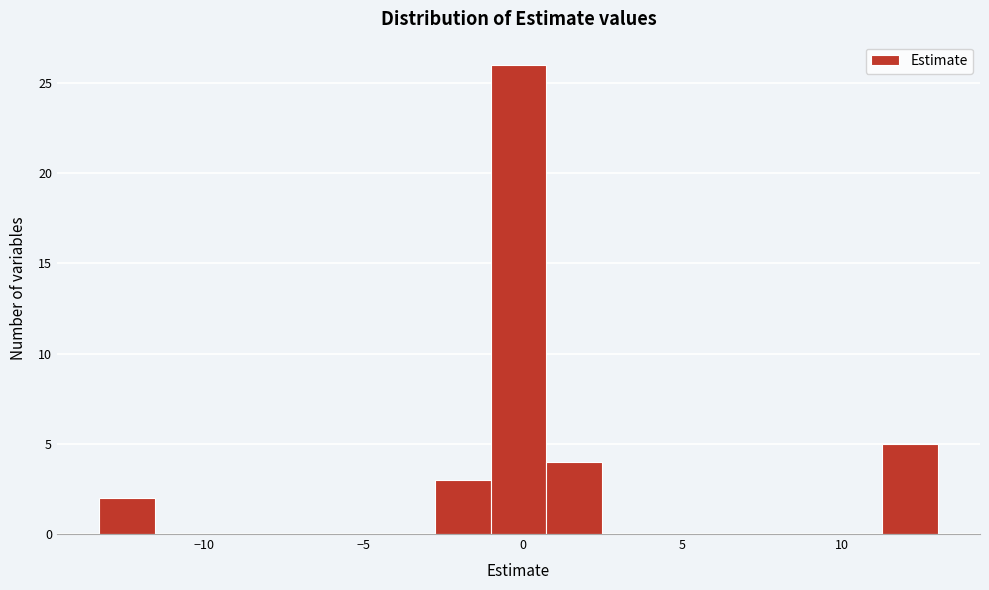

Around what value on the x-axis is the tallest bar? Give the approximate position of its centre, as read against the axis.

0.0